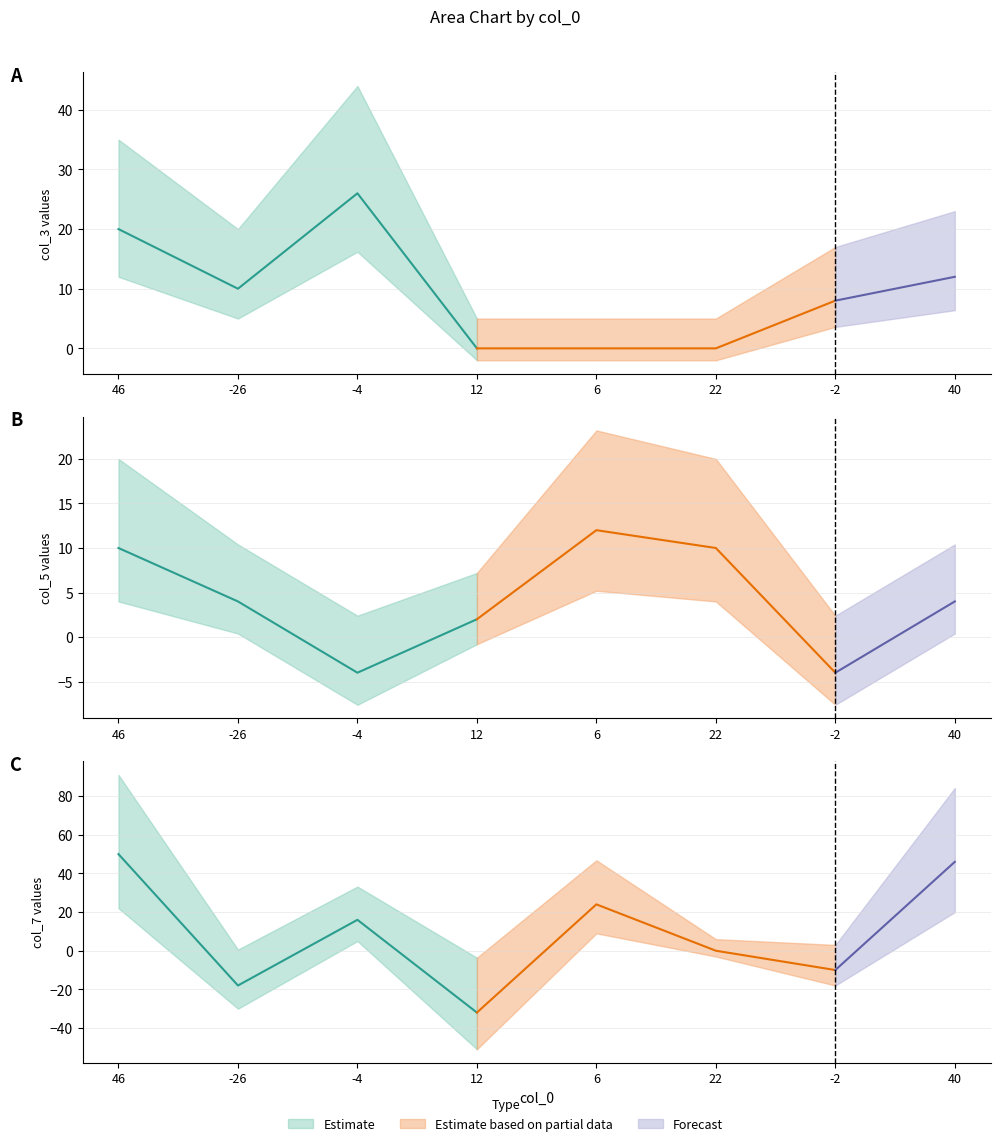

What is the difference between the col_3 values at -2 and 12?

8